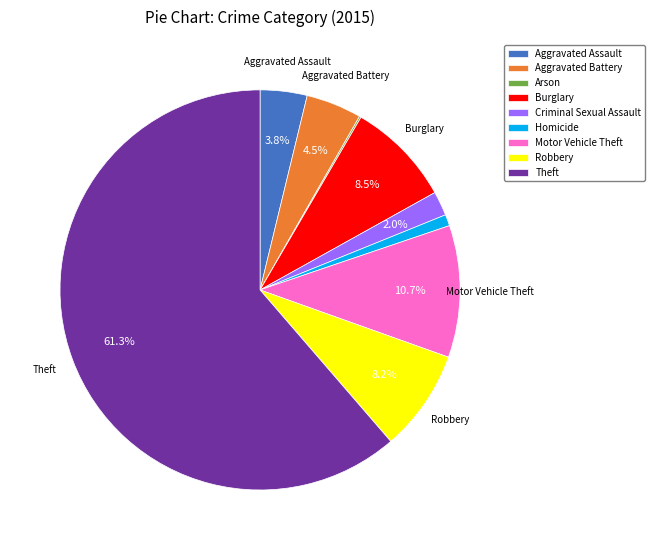

Combined, what portion of the pie is Criminal Sexual Assault and Theft?

63.3%